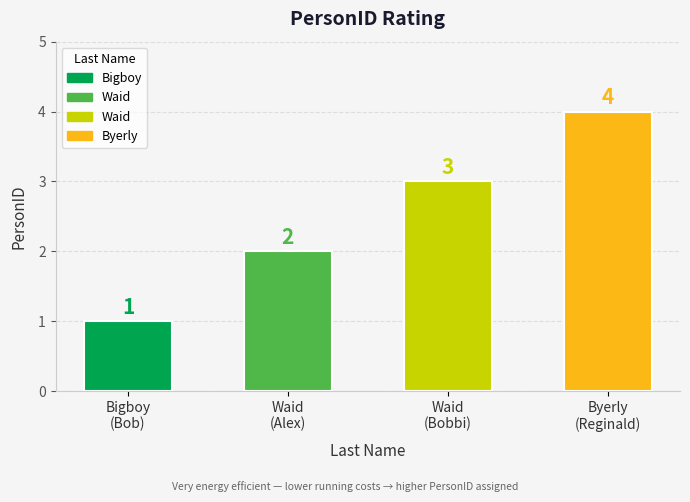

Is it true that the value at Byerly
(Reginald) is 1?

False